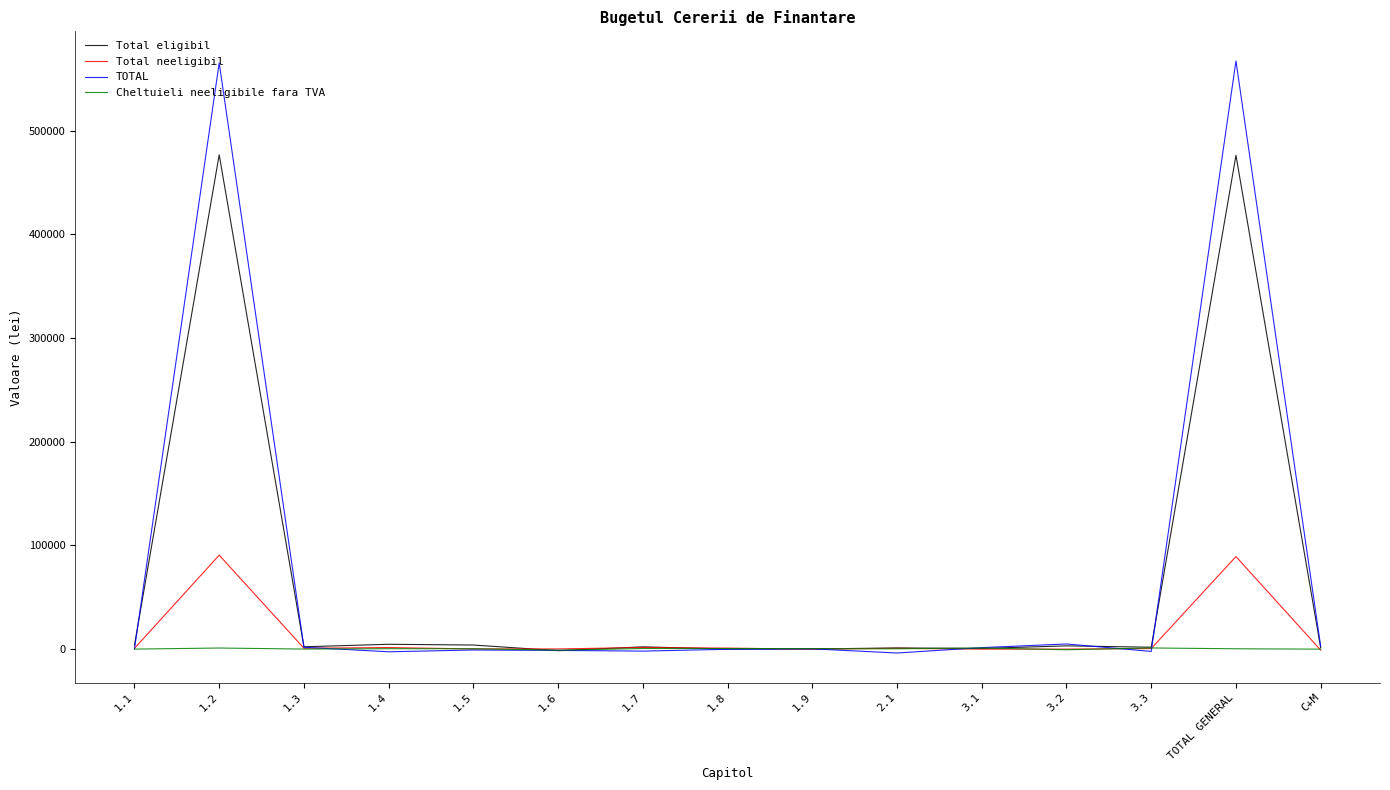

Does the chart have visible grid lines?

No